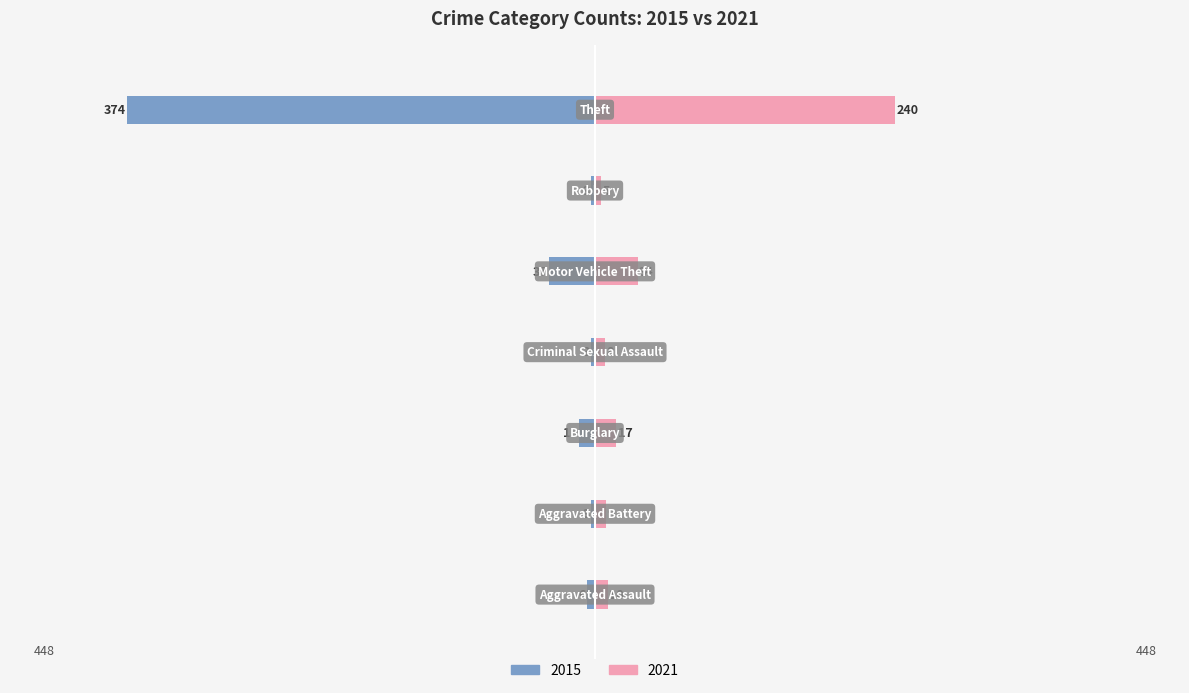

Between Robbery and Theft, which series saw the biggest shift?

2015